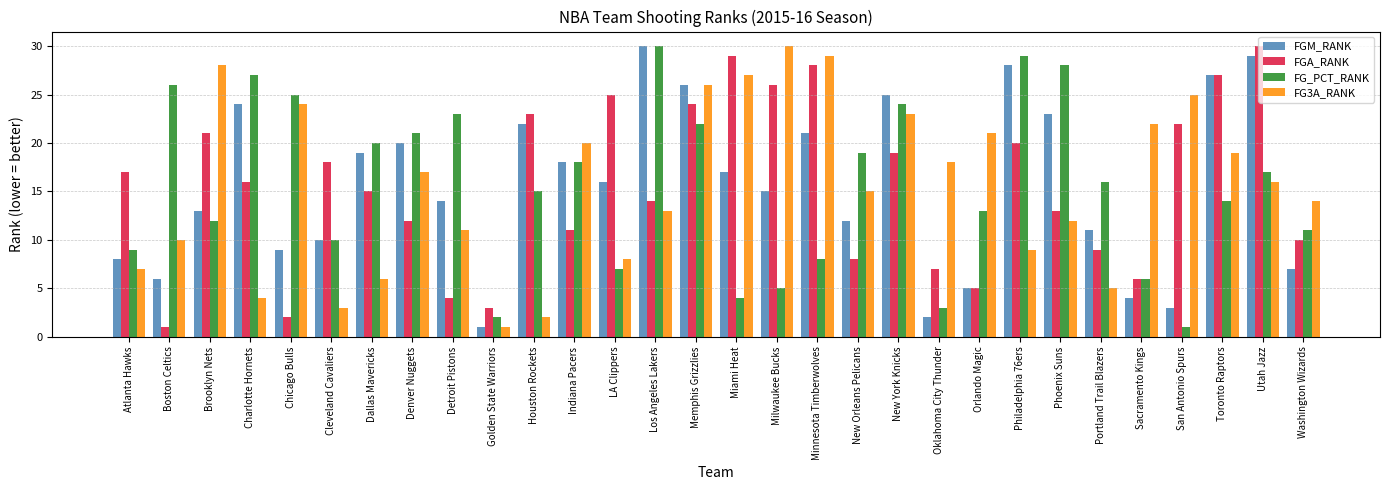

Is the value of FGA_RANK at Utah Jazz greater than the value of FGM_RANK at Orlando Magic?

Yes